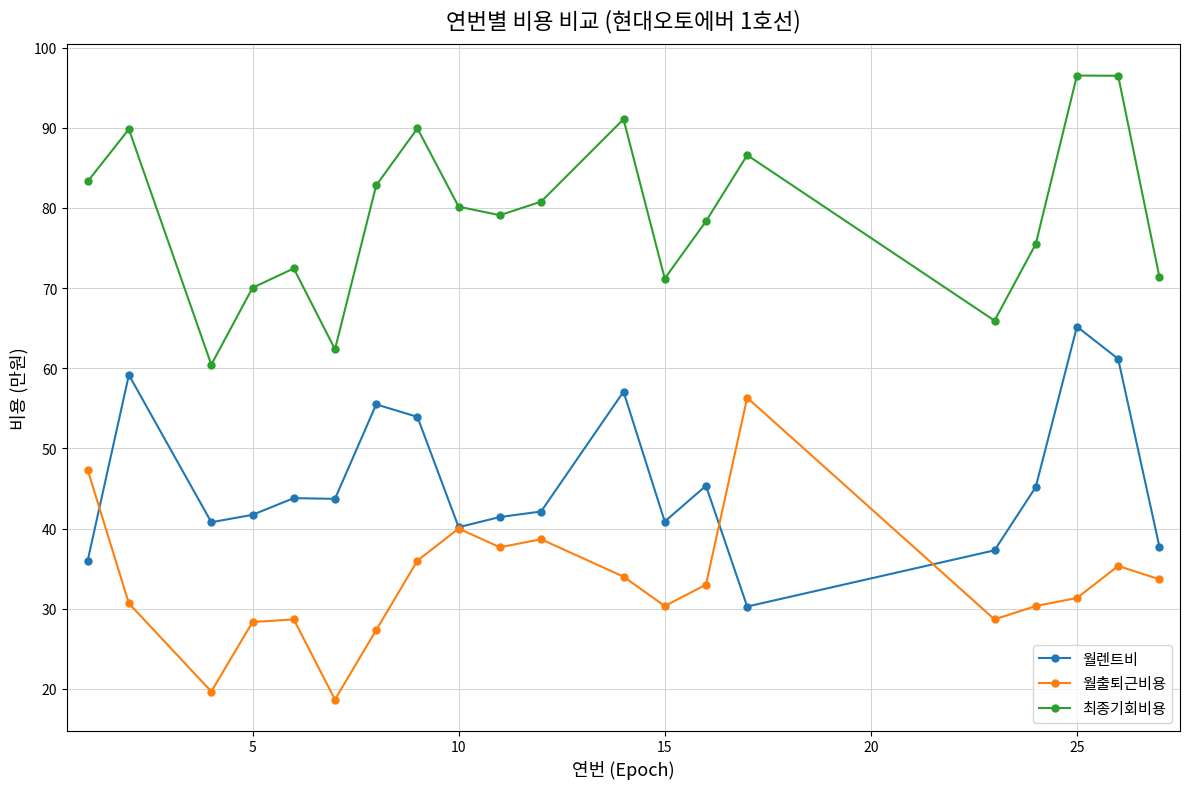

Which series has the largest total across all categories?

최종기회비용